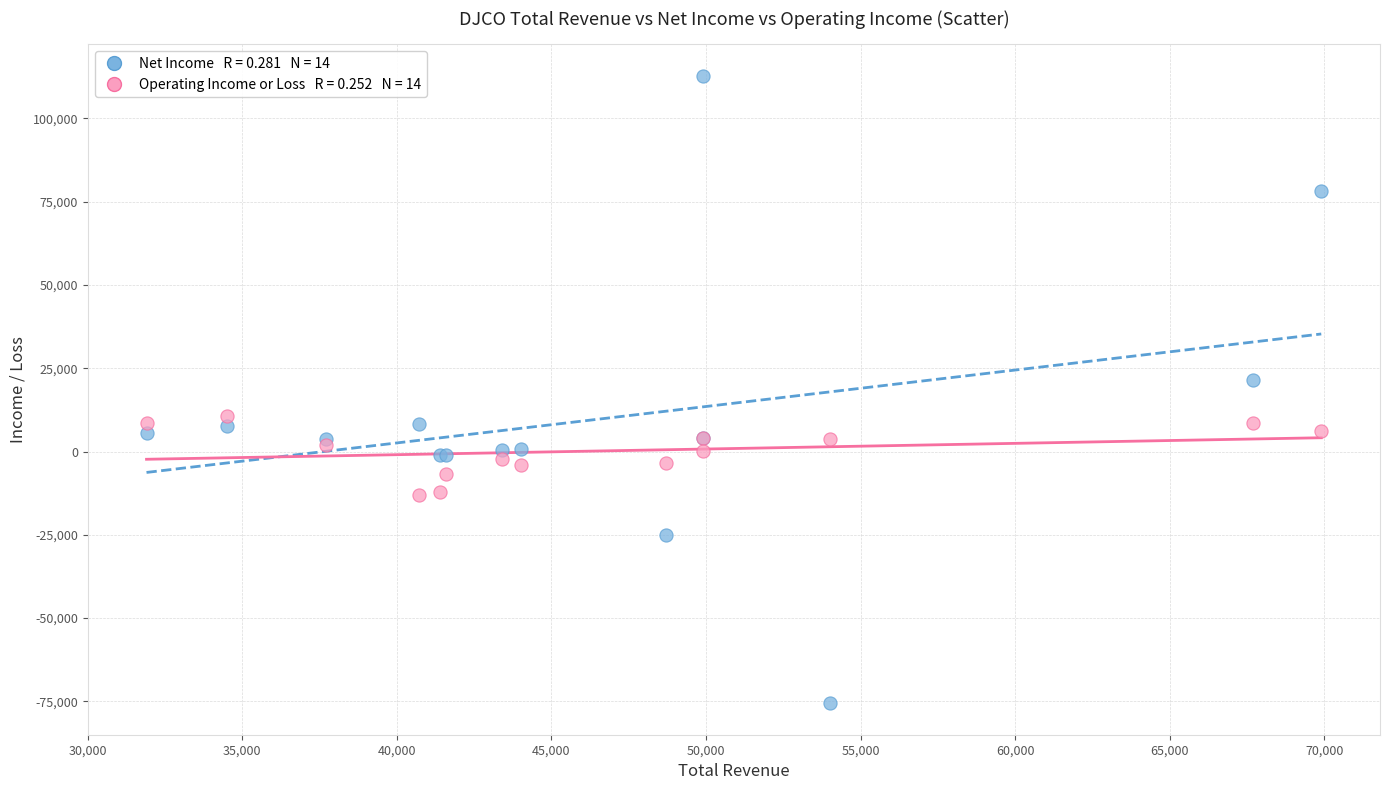

Across all series, what Y value is closest to 18650?

21500